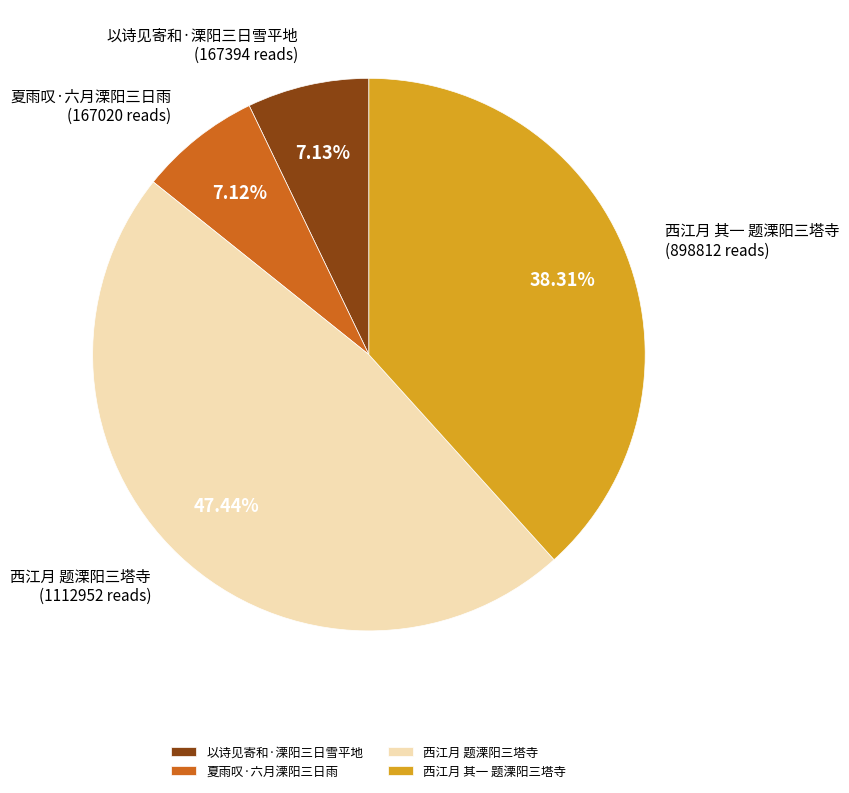

How many slices are in this pie chart?

4